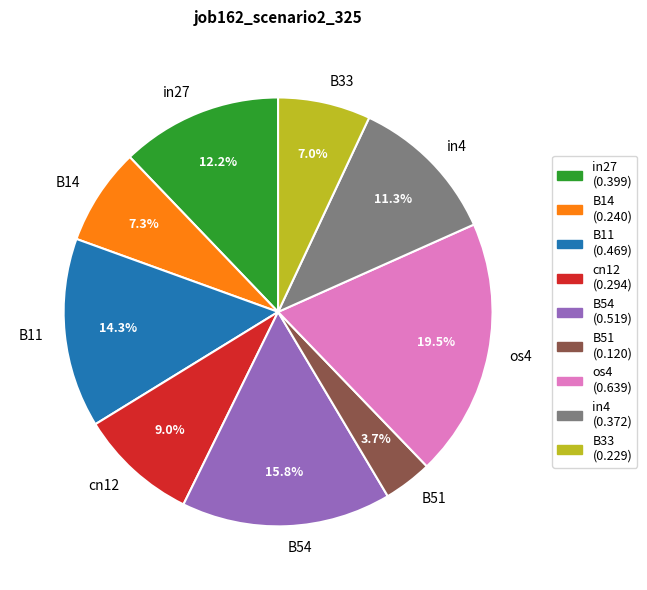

To the nearest percent, what percentage of the pie is B14?

7%